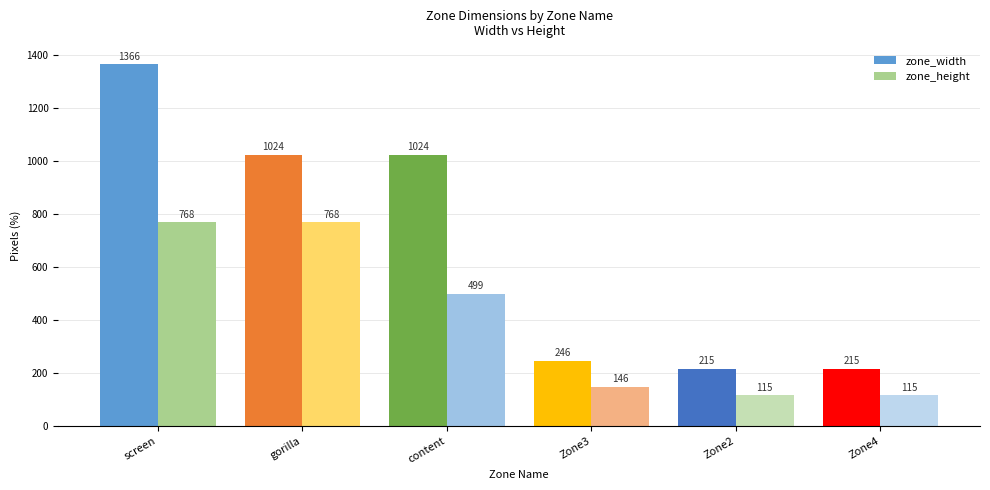

Which category has the highest value in the zone_width series?

screen